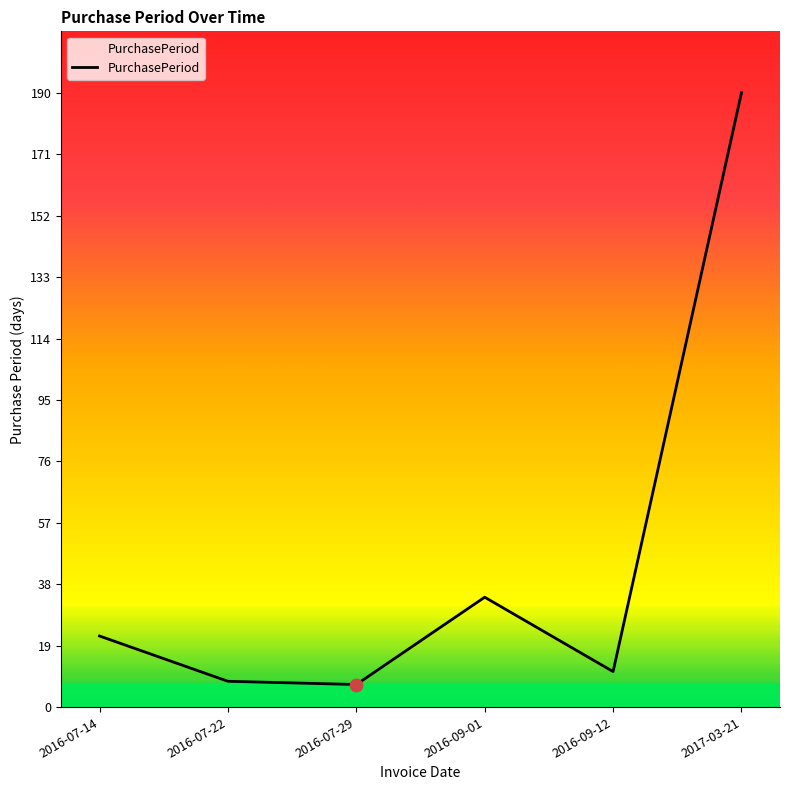

What is the change in value from 2016-09-12 to 2017-03-21?

+179